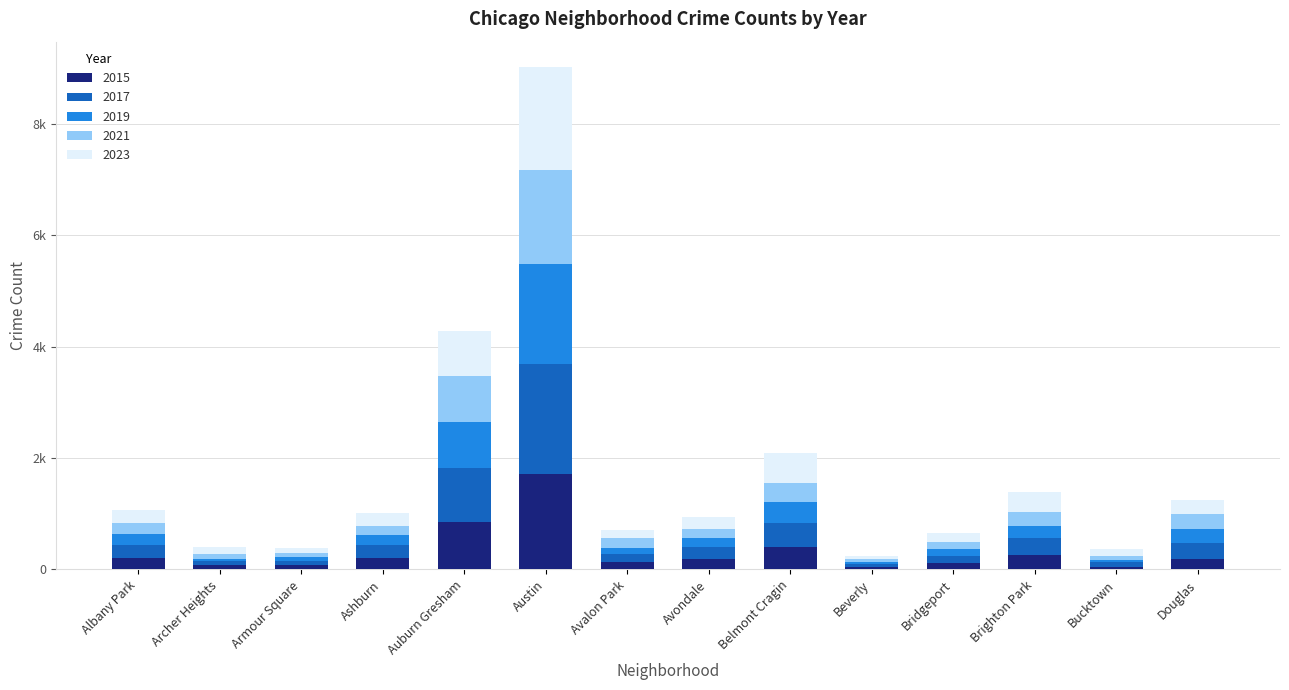

What are all the series names shown in the legend?

2015, 2017, 2019, 2021, 2023